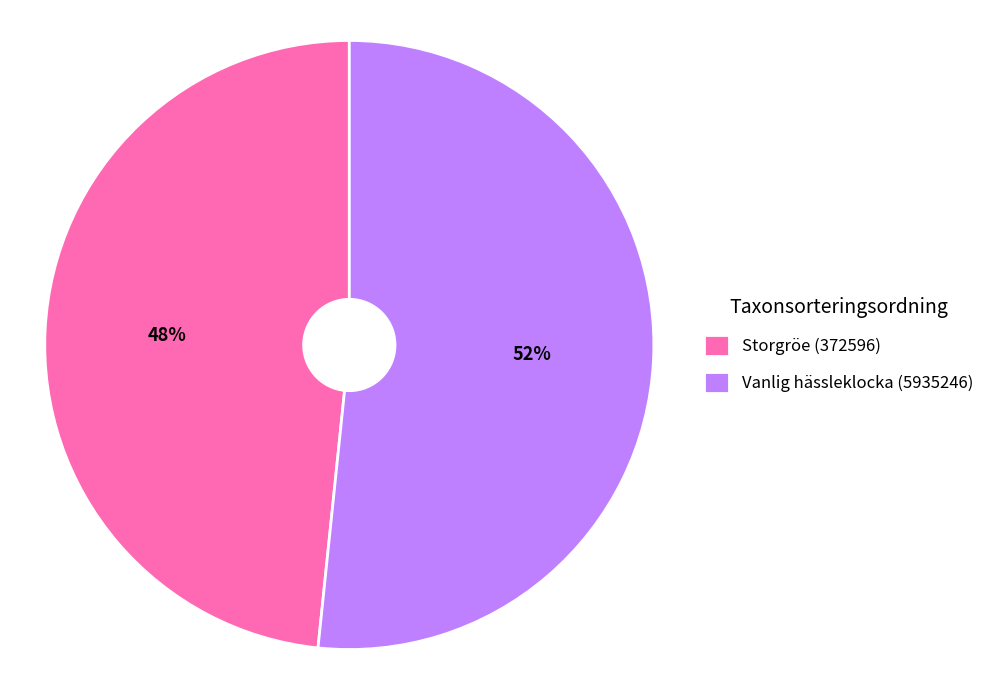

To the nearest percent, what percentage of the pie is Storgröe (372596)?

48%